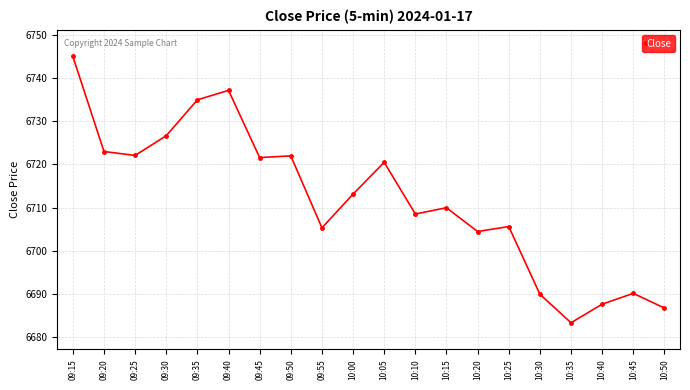

Approximately how many times larger is the value at 09:15 compared to 09:55?

1.0